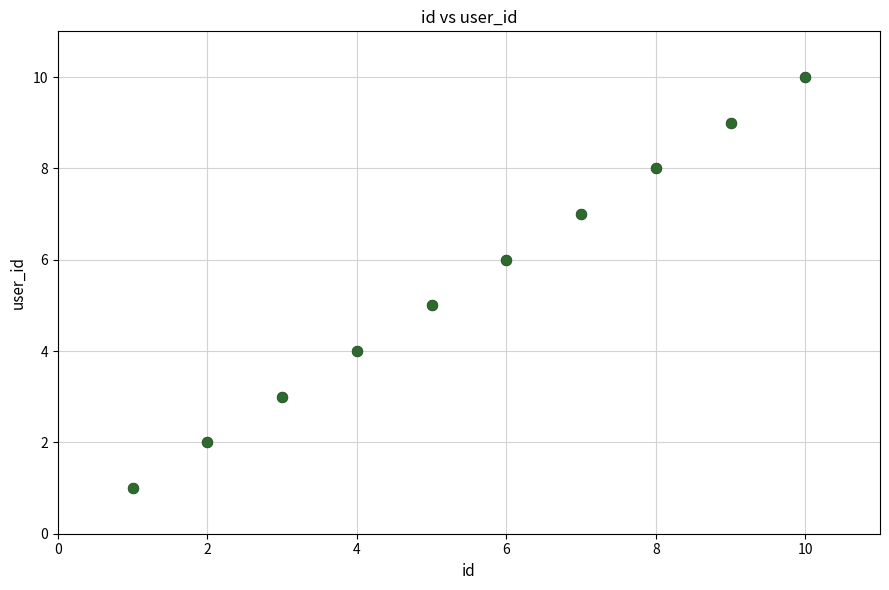

What is the range of X values (max minus min)?

9